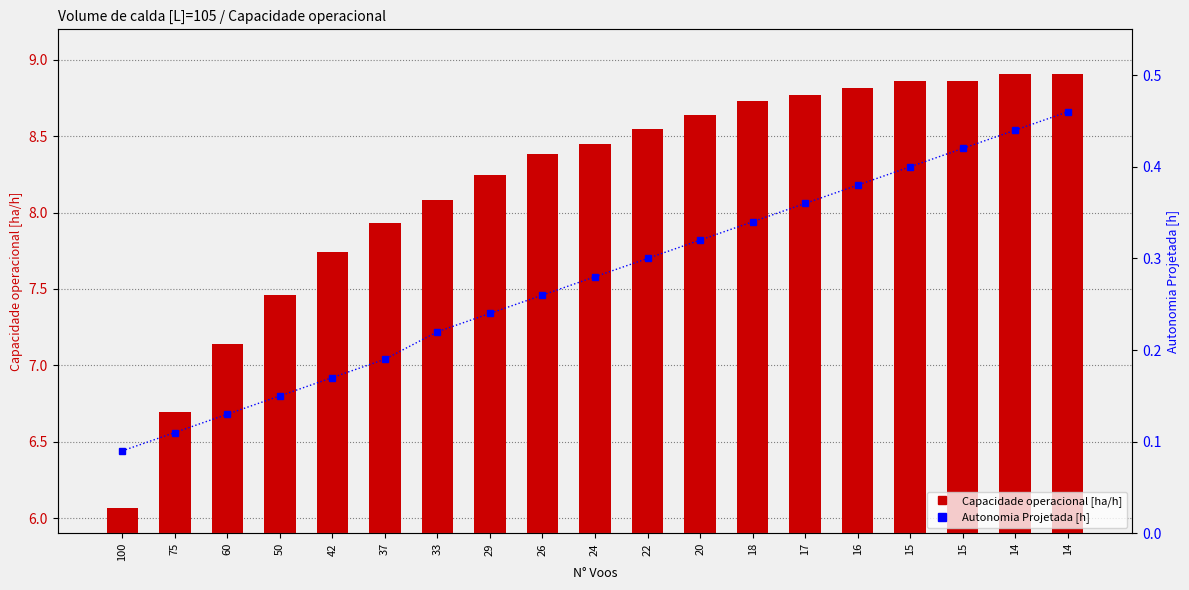

At which label is Autonomia Projetada [h] closest to 0?

100